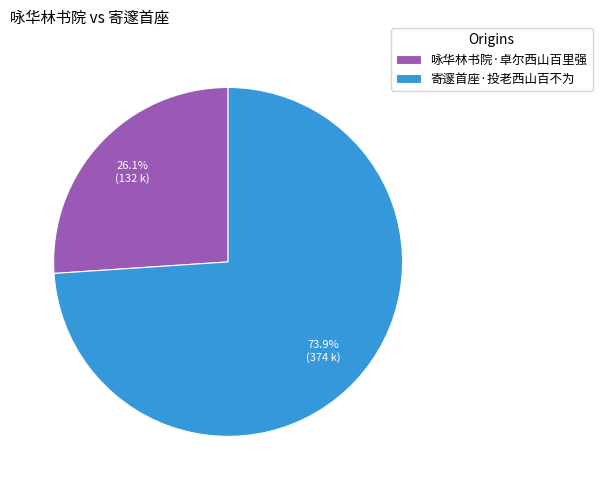

To the nearest percent, what portion does 寄邃首座·投老西山百不为 represent?

74%